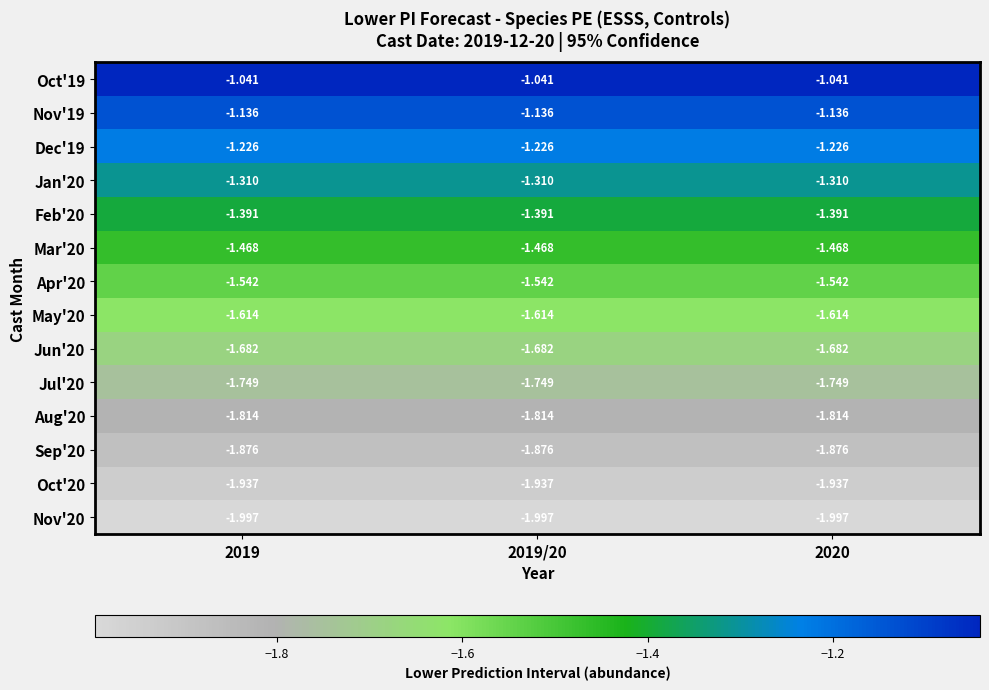

Is the value of Jun'20 at 2019 greater than the value of Sep'20 at 2019?

Yes